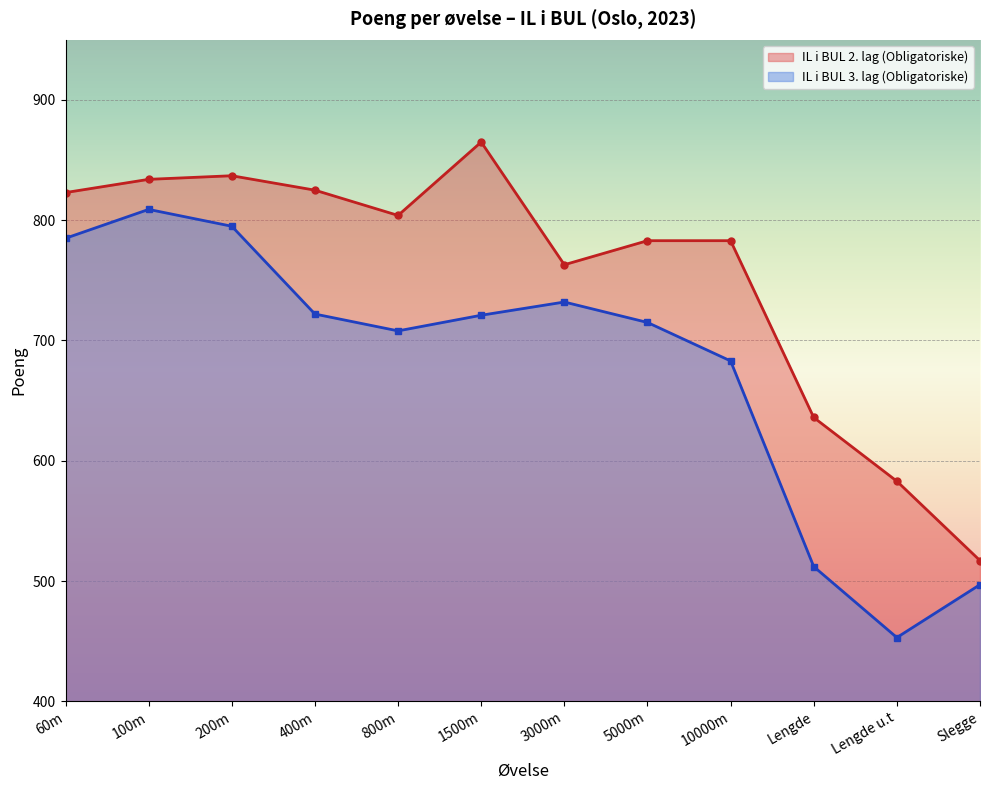

In IL i BUL 3. lag (Obligatoriske), how many points are higher than both neighbors (excluding endpoints)?

2